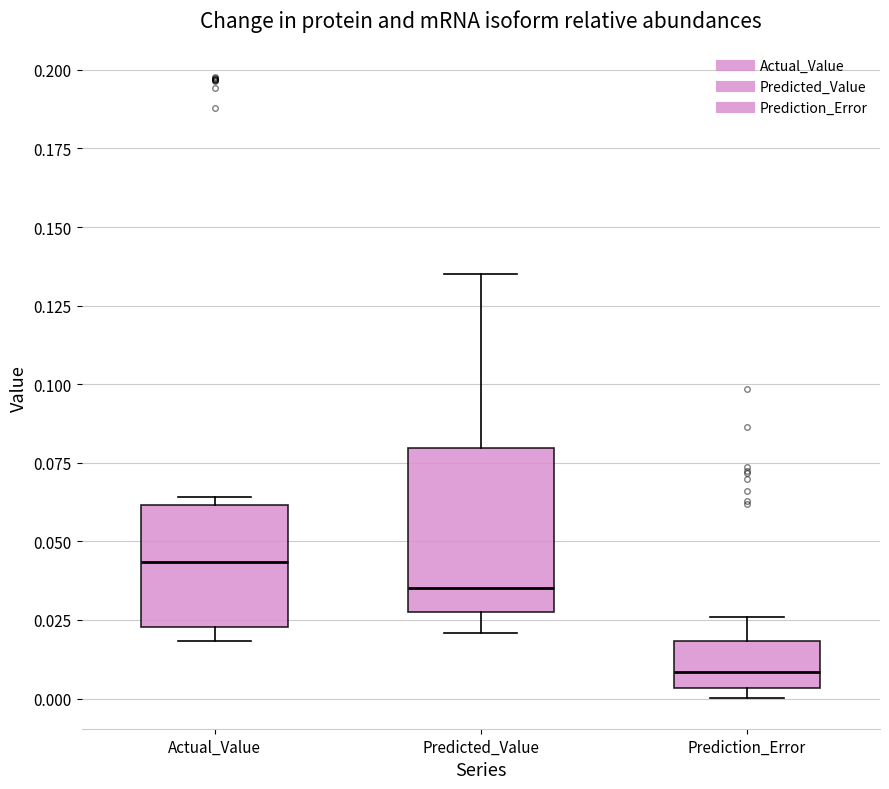

Comparing the boxes themselves (not the whiskers), which one is the tallest?

Predicted_Value